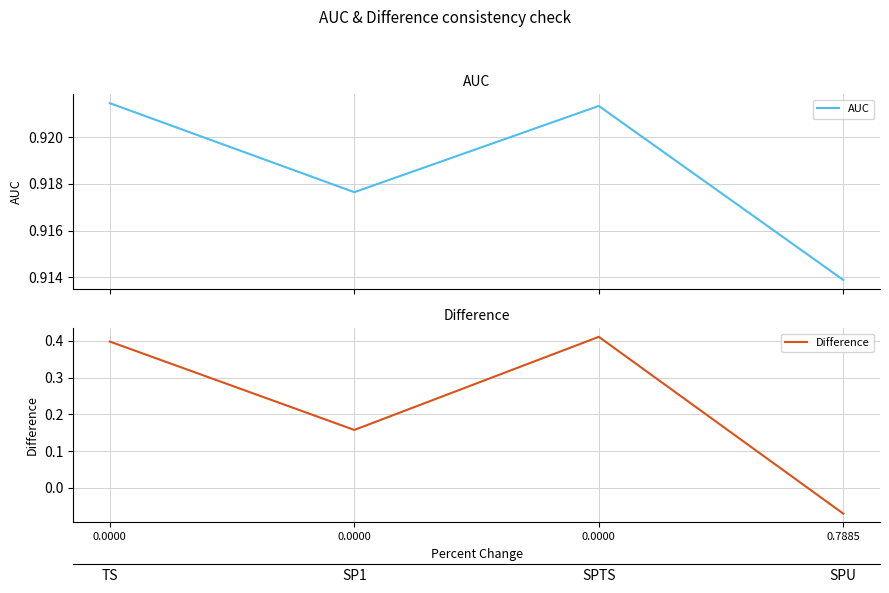

True or false: Difference and AUC intersect in this chart.

False